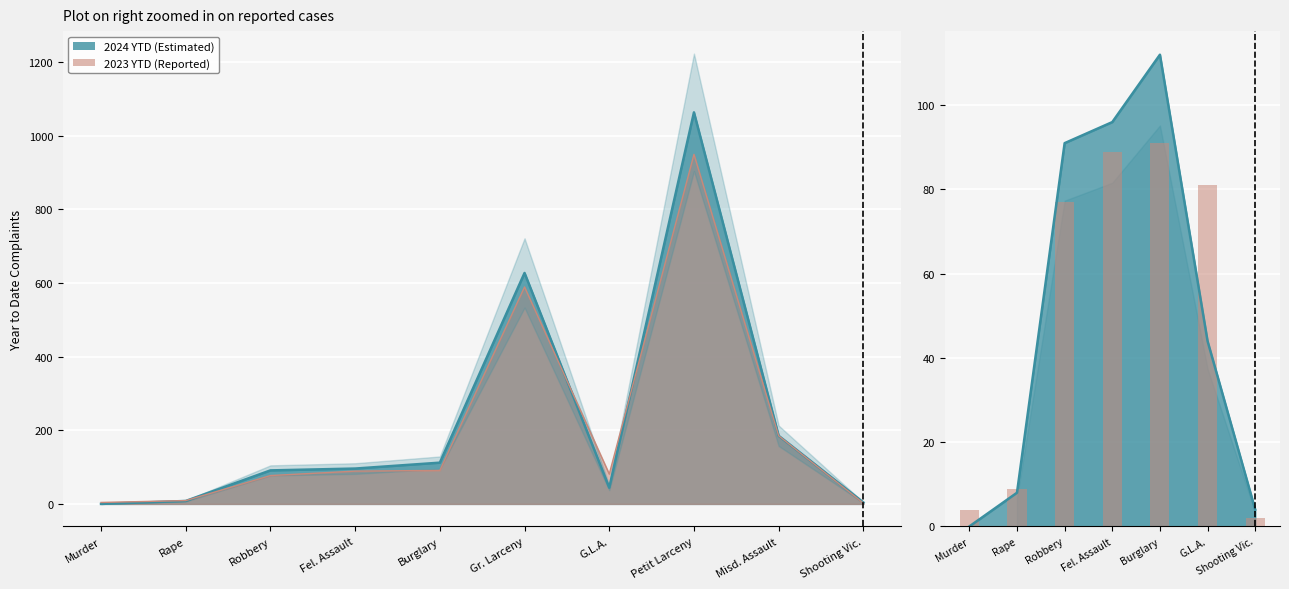

What is the average value?

50